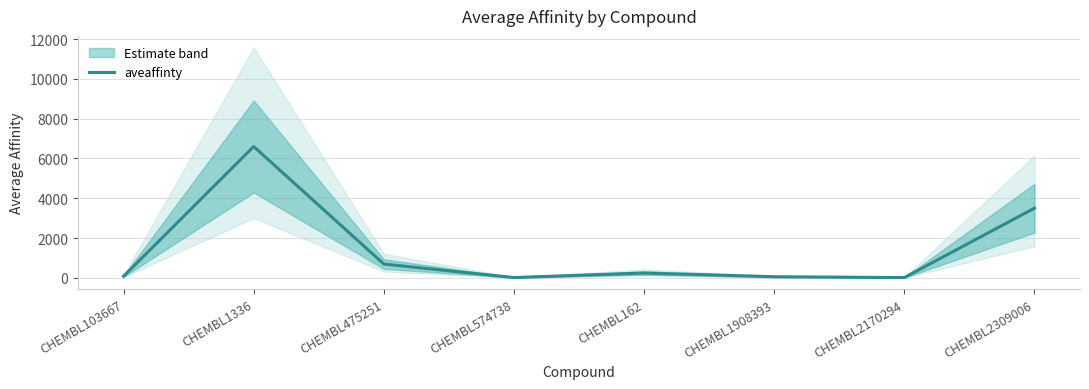

What is the smallest value displayed?

11